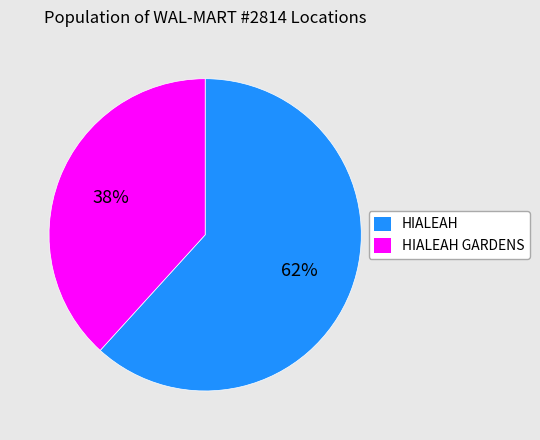

Which category accounts for the majority?

HIALEAH